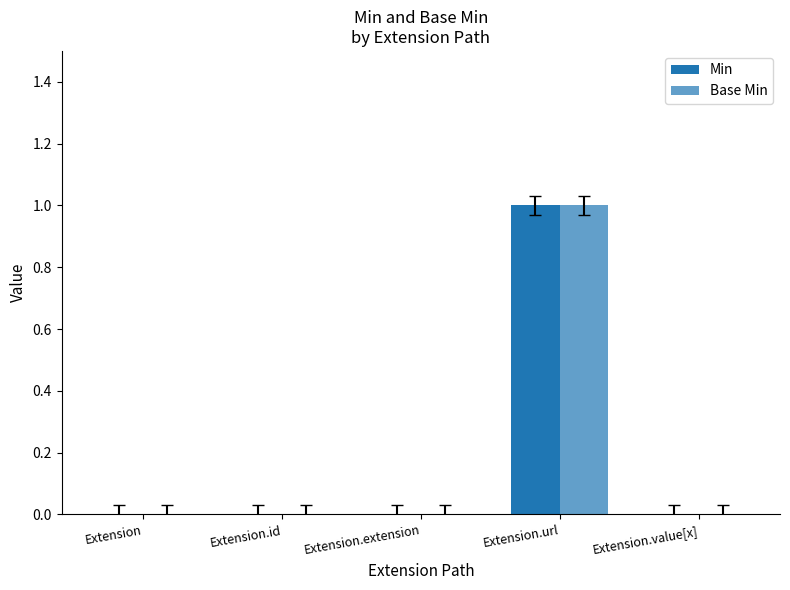

How many data points does each series have?

5